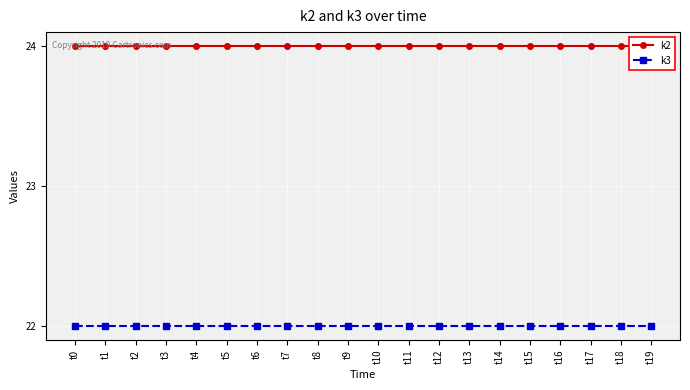

At t18, list the series in order from smallest to largest.

k3, k2